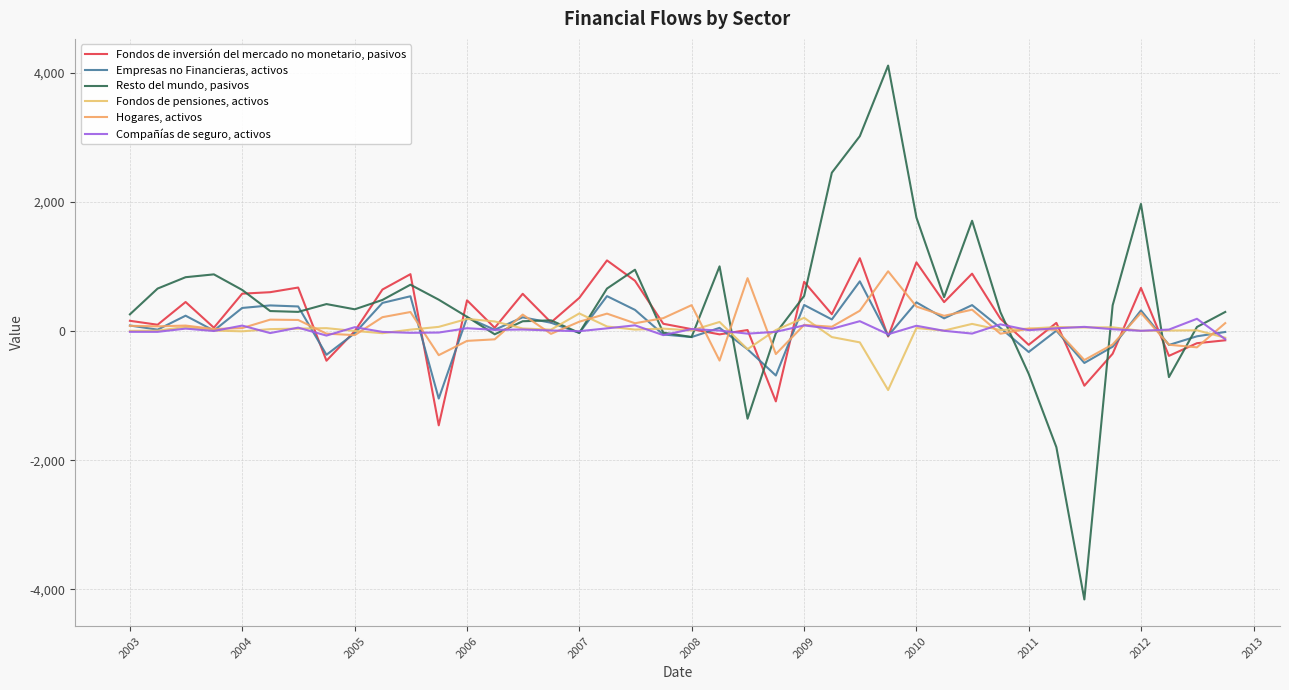

Is this an area chart (filled region under the line)?

No